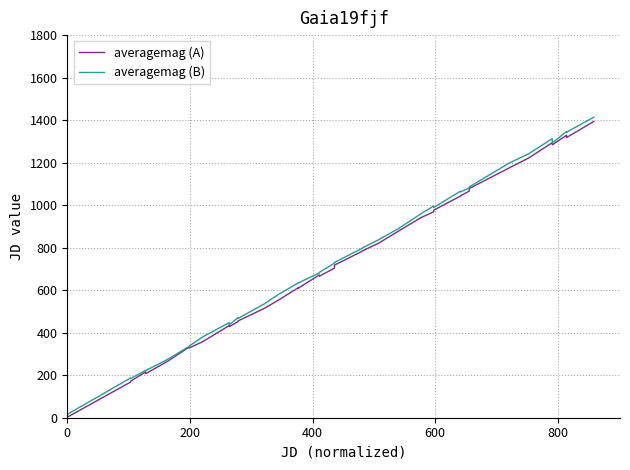

True or false: averagemag (A) has more than 0 interior local peaks.

True